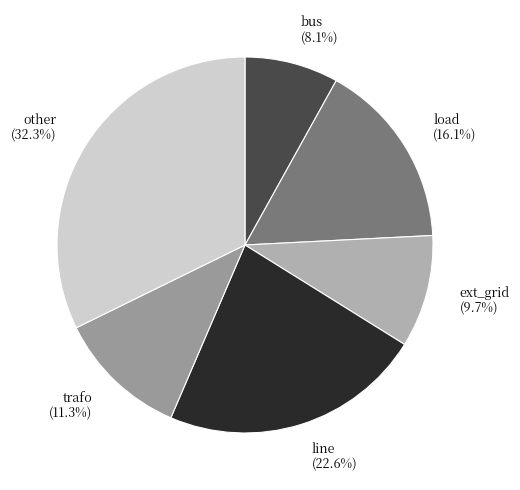

Does line account for over 50% of the chart?

No